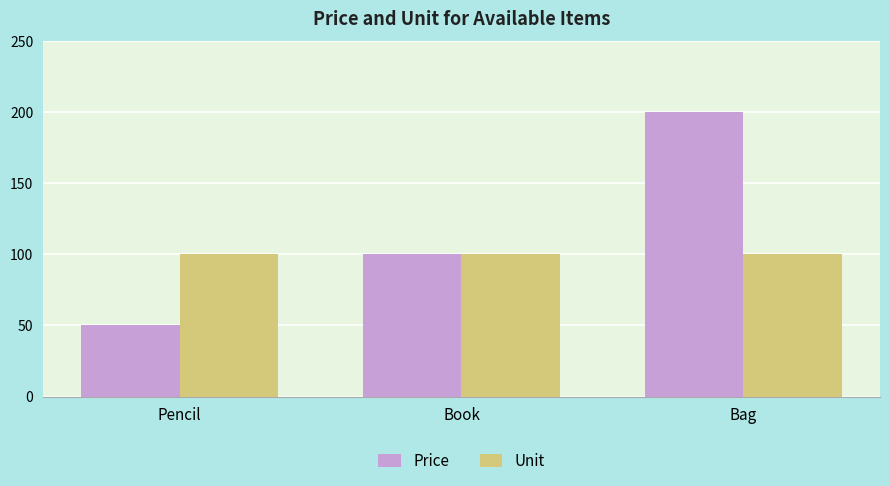

What is the spread (max minus min) of values at Pencil?

50